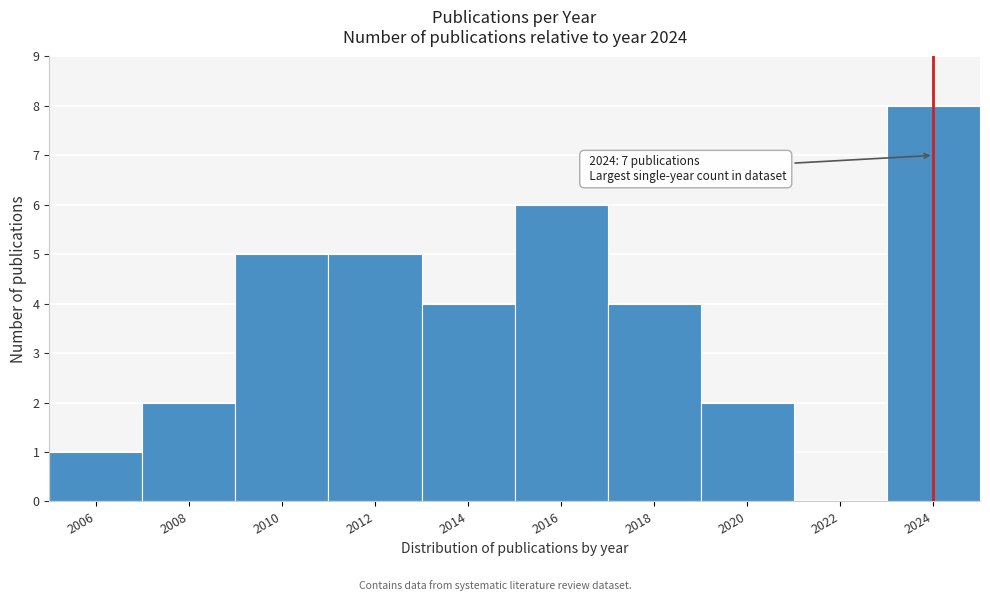

Which range on the x-axis has the tallest bar?

2023 to 2025